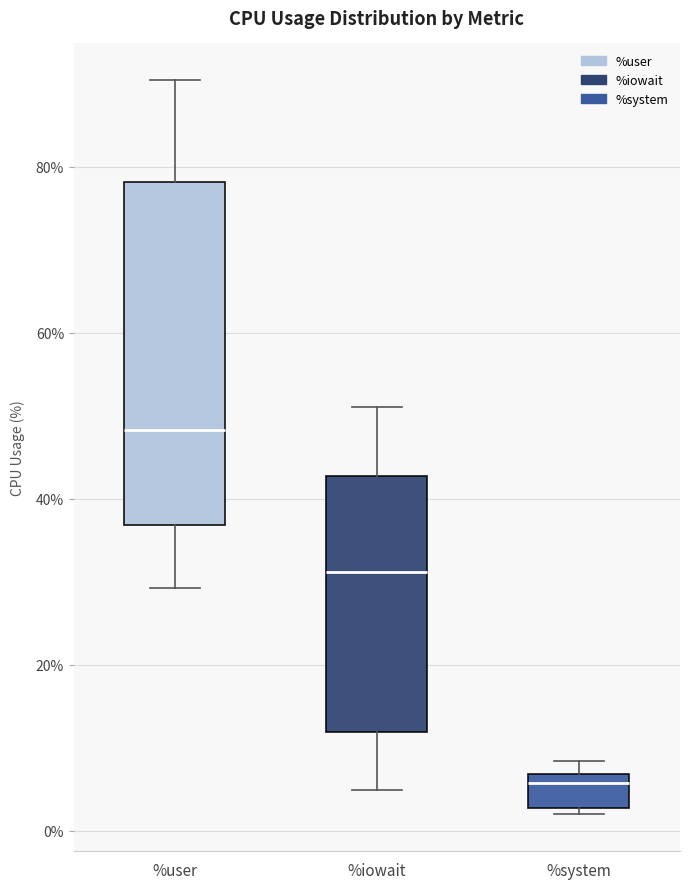

Reading left to right, read every box against the y-axis: the position of its median line, the range the box covers, and the ends of its whiskers. The values are not printed on the chart, so give them approximately, as read against the axis.

%user: median 48, box 36 to 78, whiskers 30 to 90
%iowait: median 32, box 12 to 42, whiskers 4 to 52
%system: median 6 (just below the box's upper edge), box 2 to 6, whiskers 2 (just below the box's lower edge) to 8